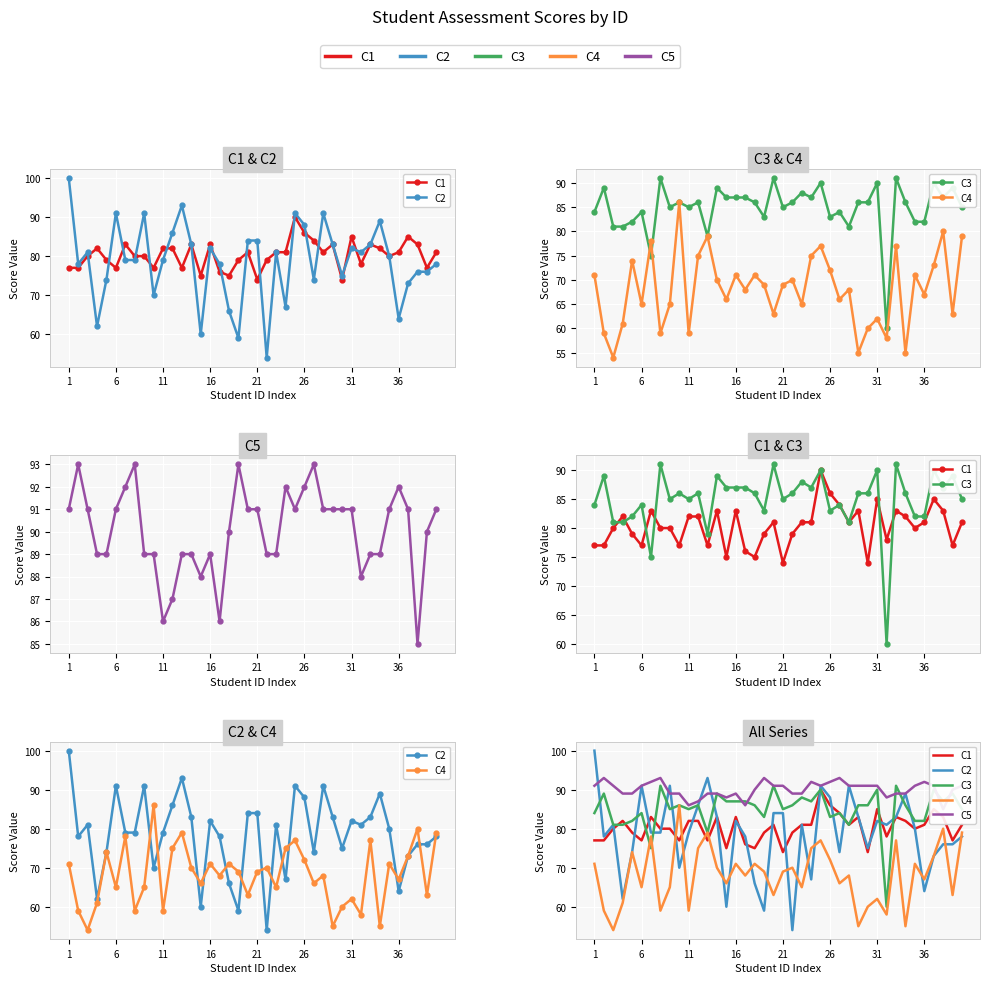

What is the total value across all series at 38?

395